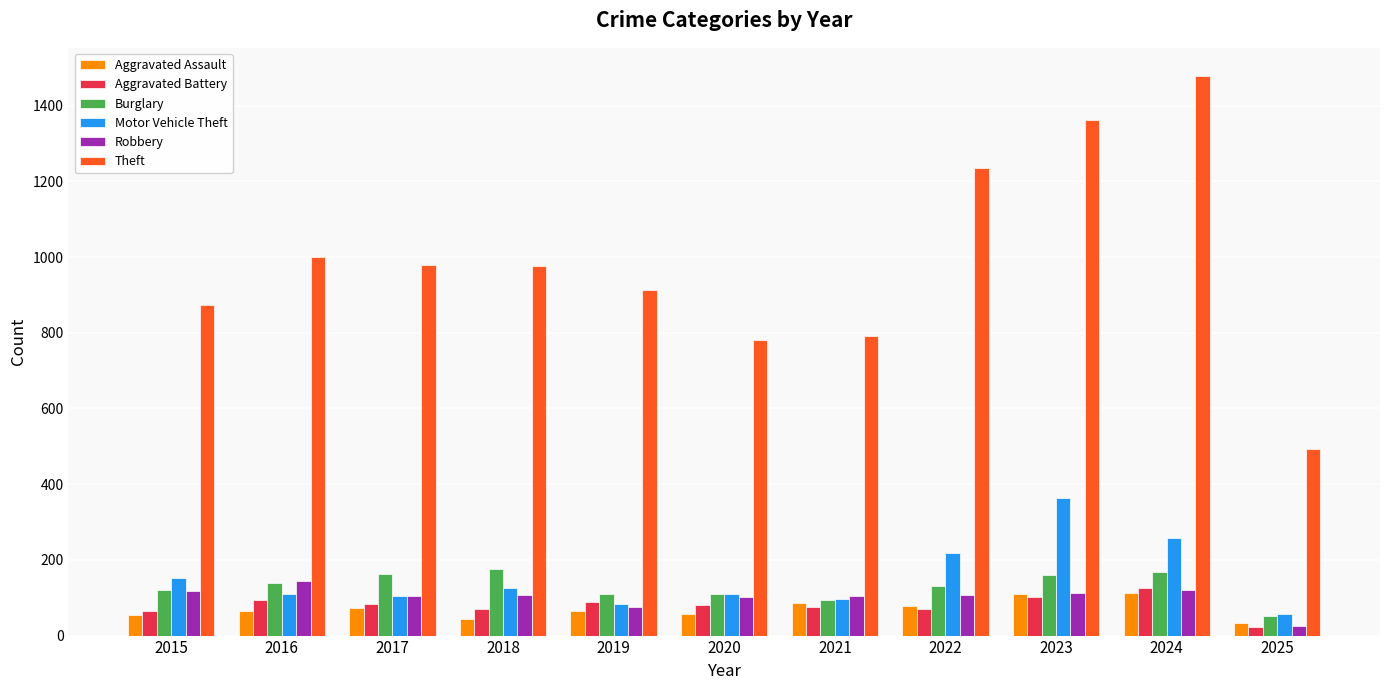

What is the maximum value shown in the chart?

1479